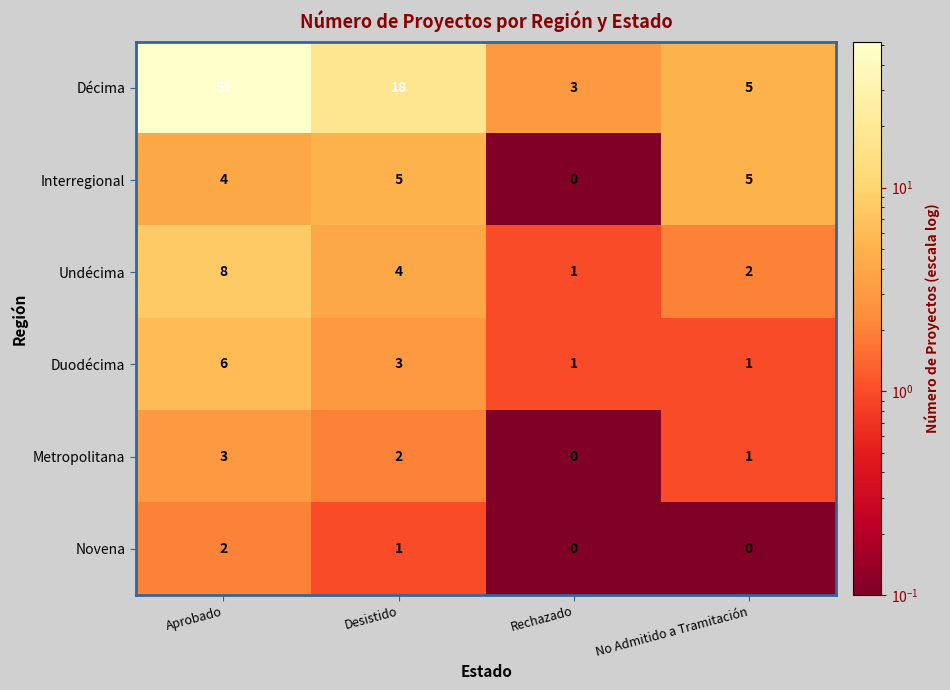

Which category has the lowest value in the Interregional series?

Rechazado